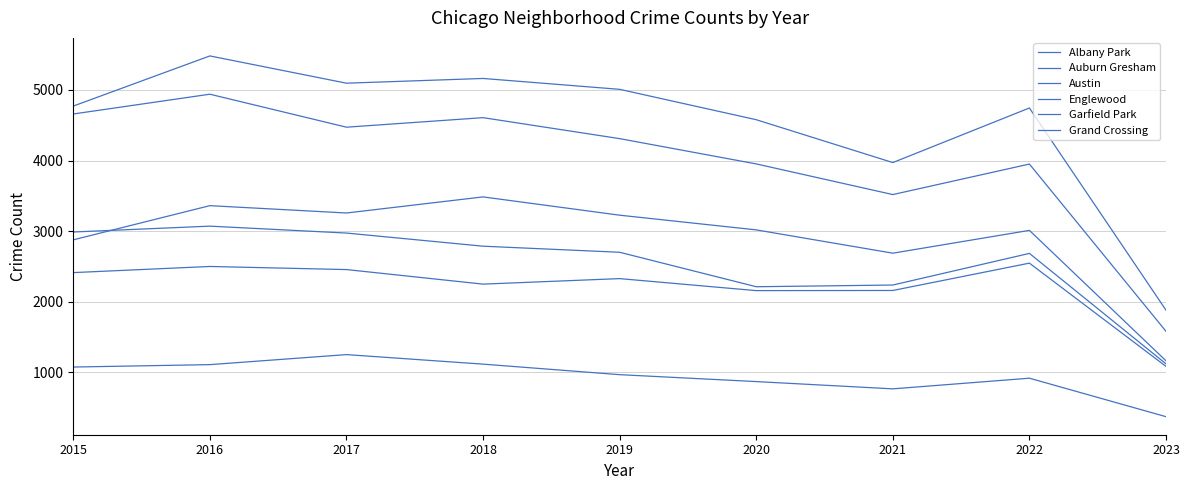

Which has a higher value, 2021 or 2016?

2016